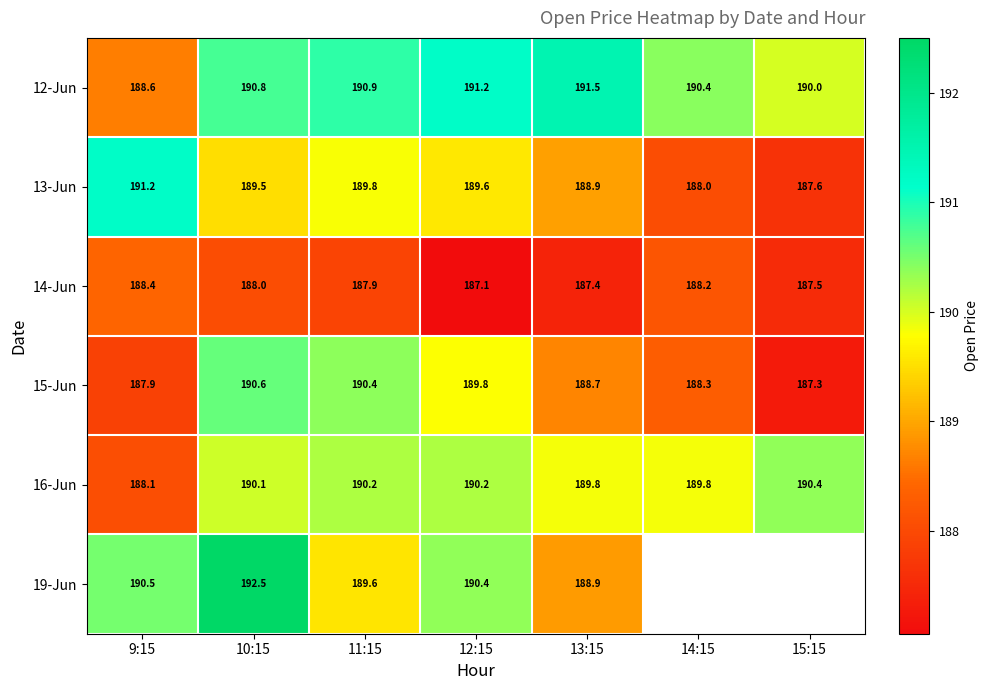

What is the difference between the 19-Jun values at 13:15 and 9:15?

1.6